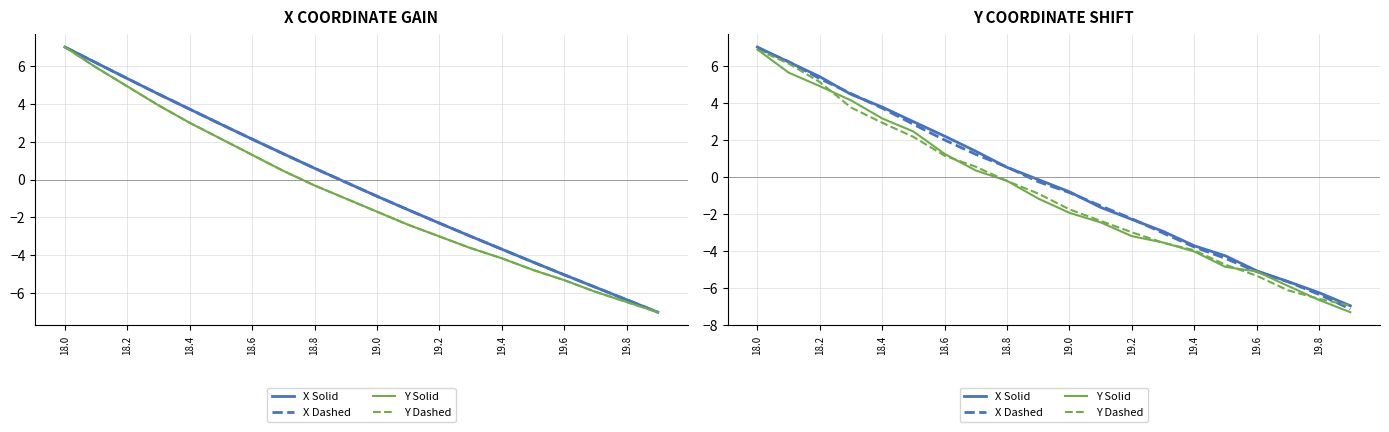

At which label does X Dashed reach its peak?

18.0